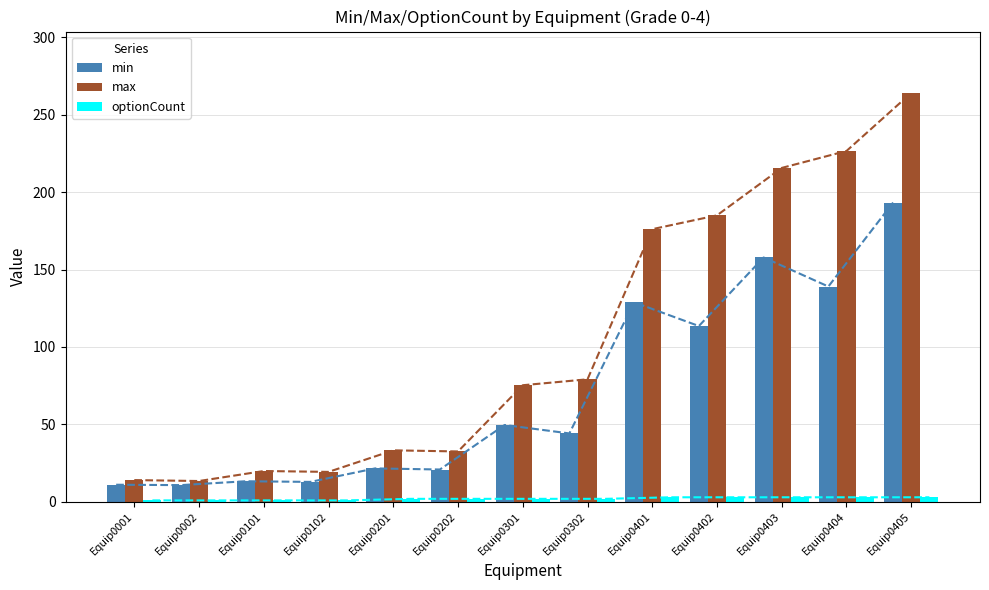

Where is min nearest to the value 102?

Equip0402